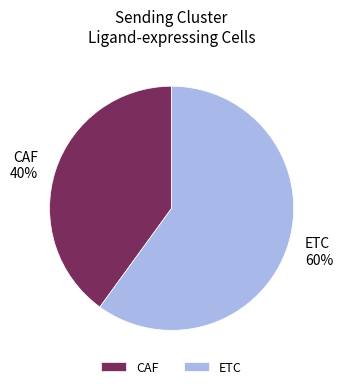

Do ETC and CAF together represent more than half of the pie?

Yes